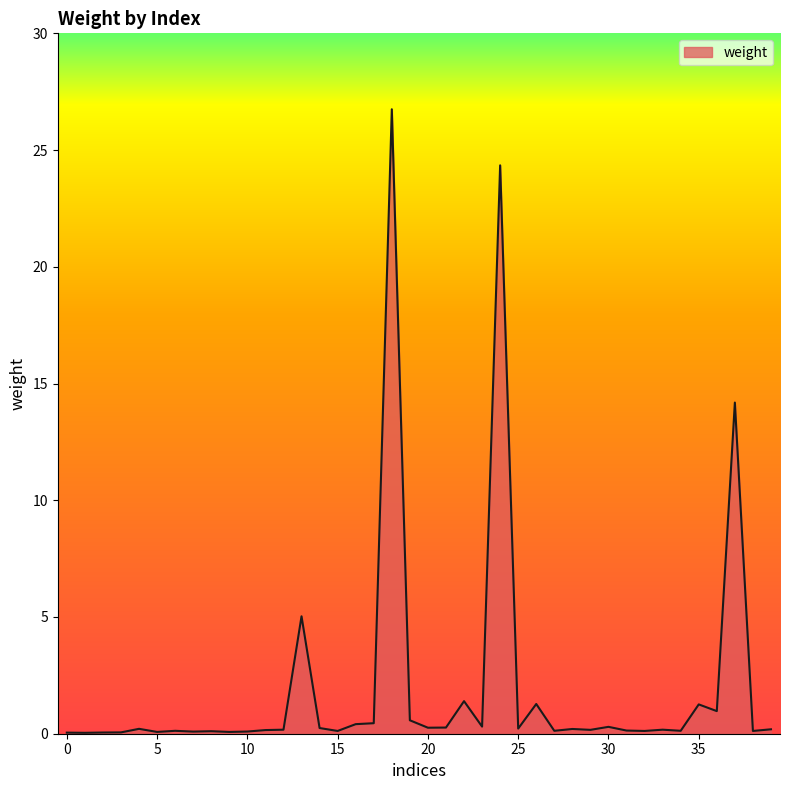

What is the difference between the maximum and minimum values?

26.7